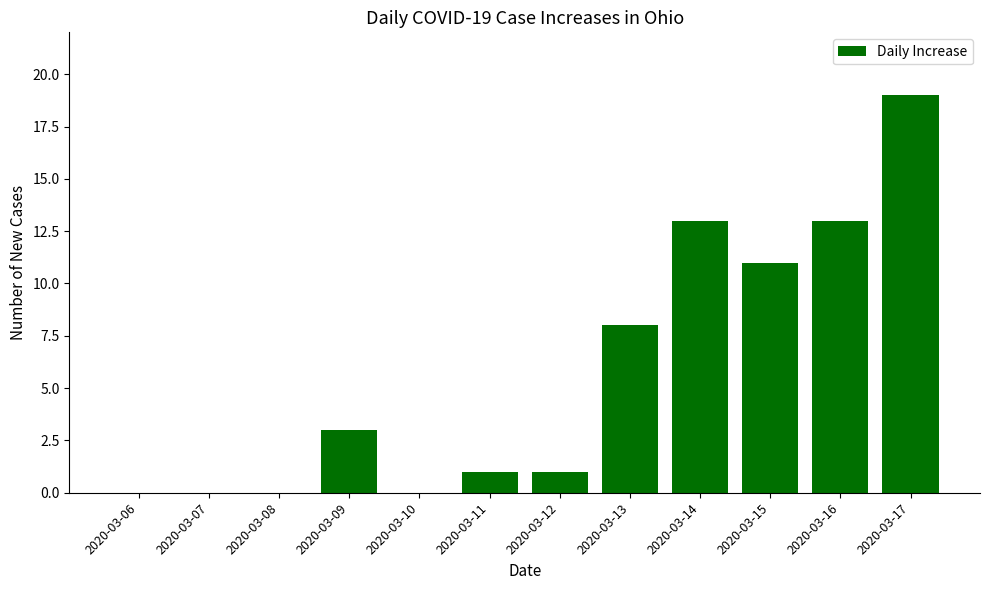

What is the sum of all values?

69